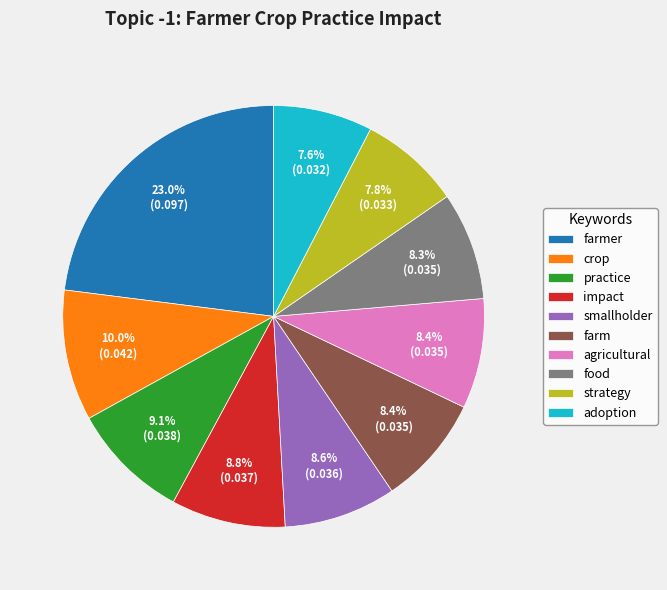

To the nearest percent, what is the average slice percentage?

10%